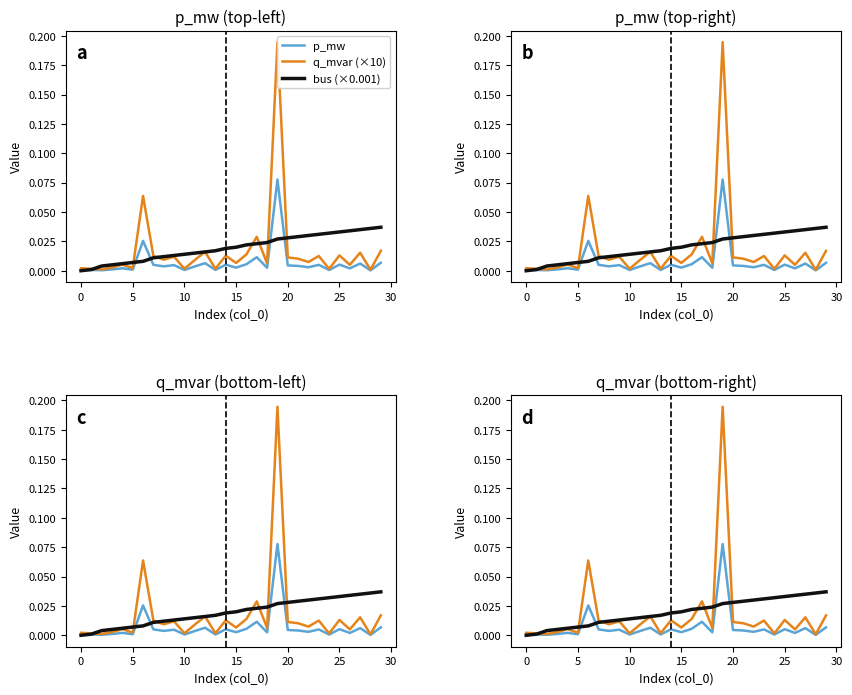

Count the number of data series in this chart.

3